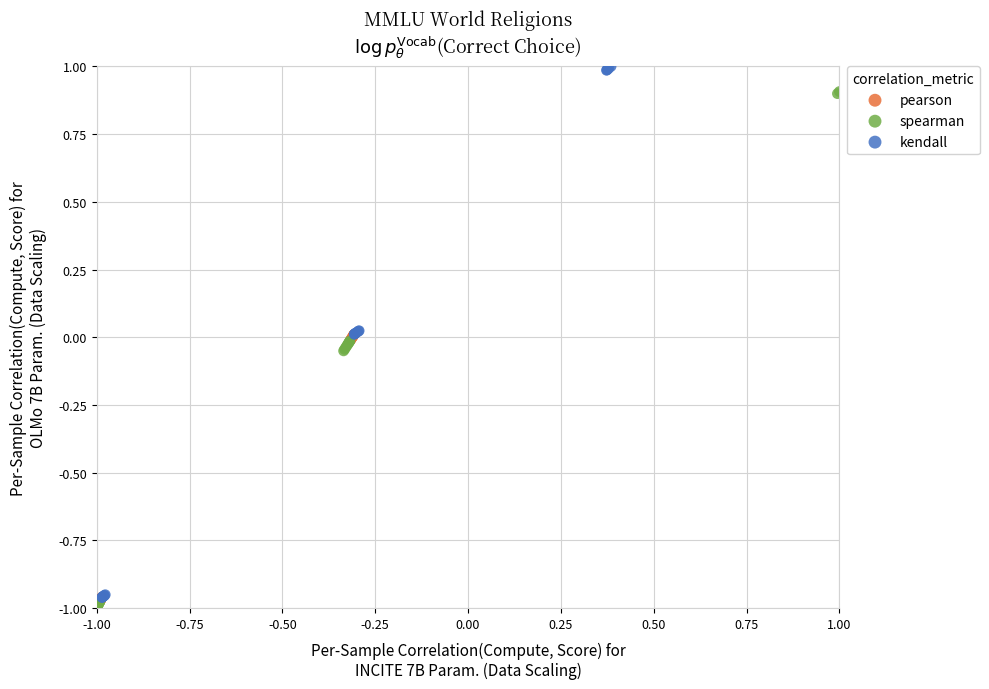

What are all the series names shown in the legend?

pearson, spearman, kendall